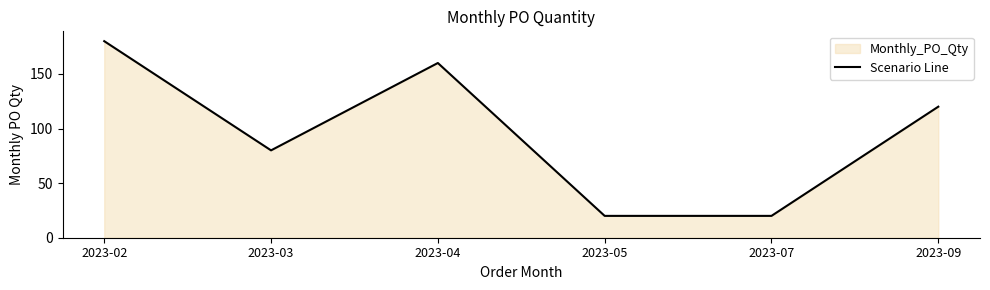

The value at 2023-04 is 67. True or false?

False